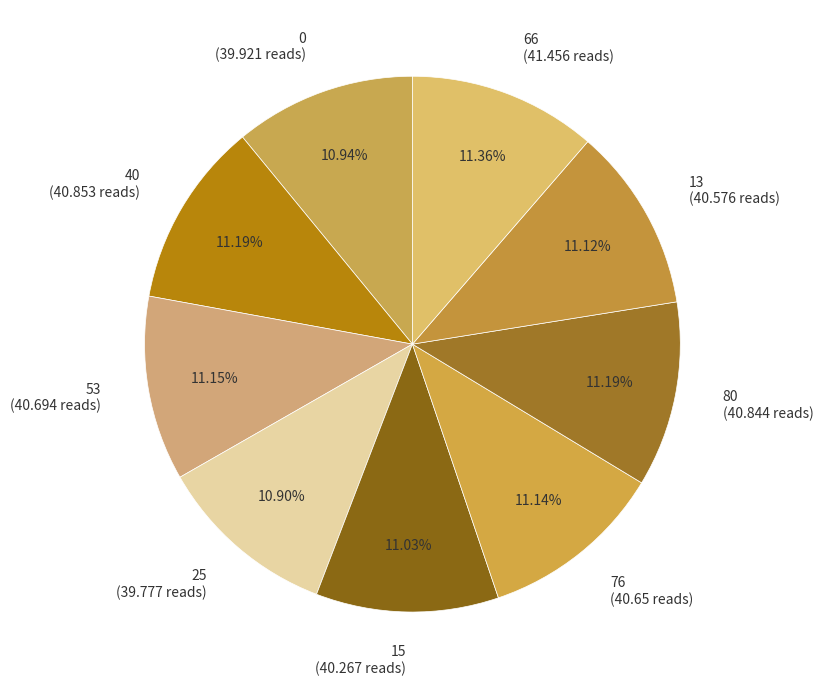

Does any single category account for the majority?

No